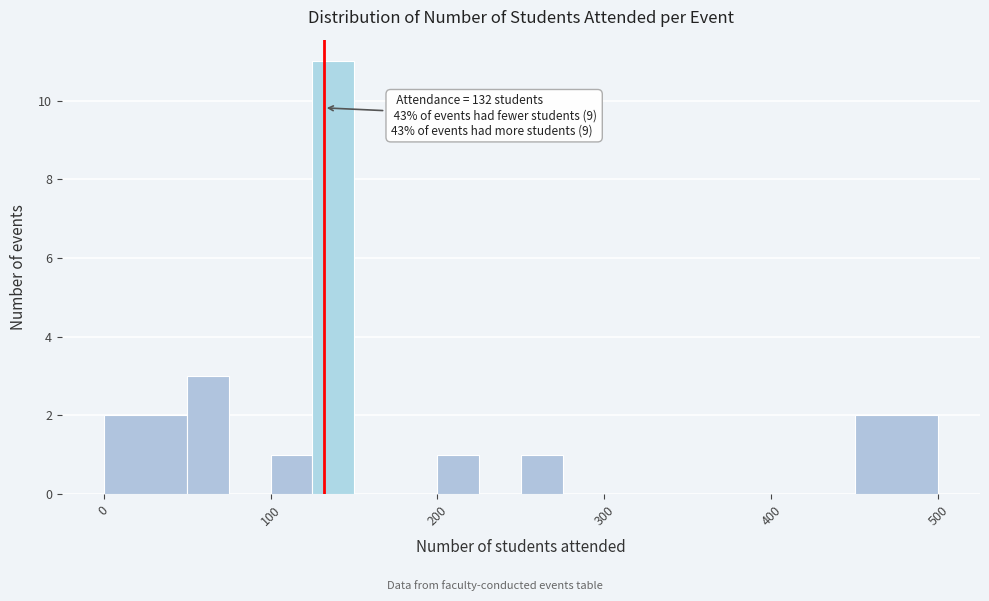

Around what value on the x-axis is the tallest bar? Give the approximate position of its centre, as read against the axis.

140